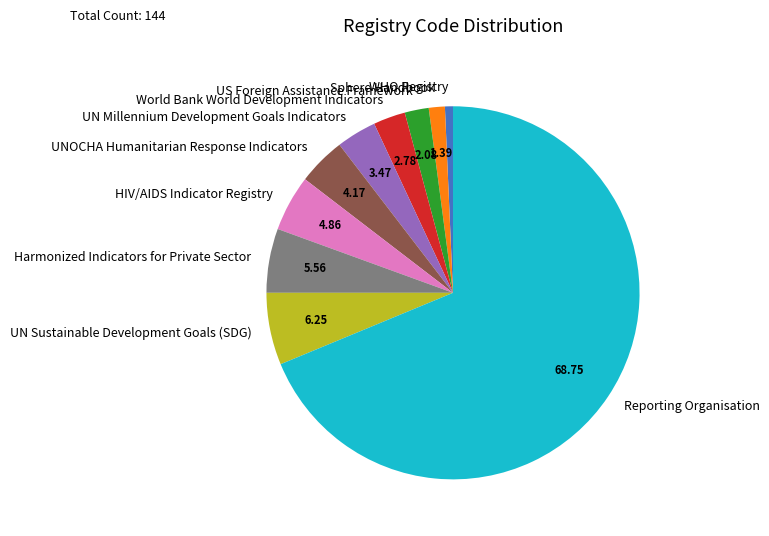

Do Harmonized Indicators for Private Sector and US Foreign Assistance Framework together represent more than half of the pie?

No